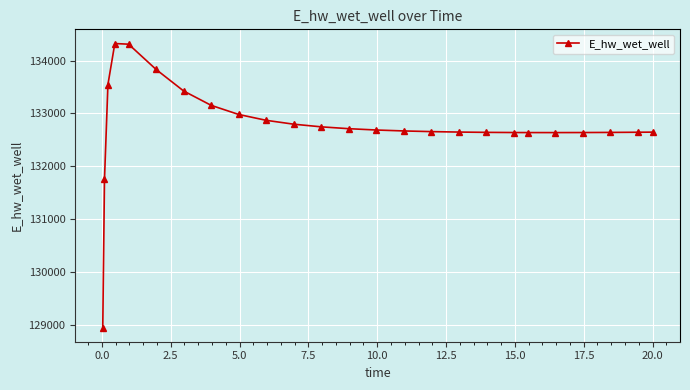

What is the average value?

132768.6